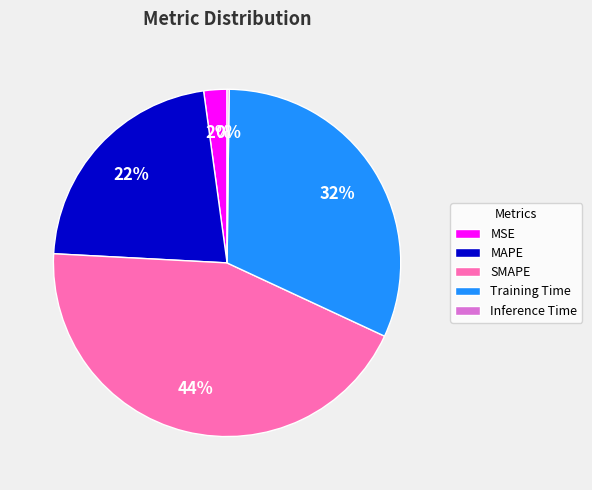

Which slice is the largest?

SMAPE